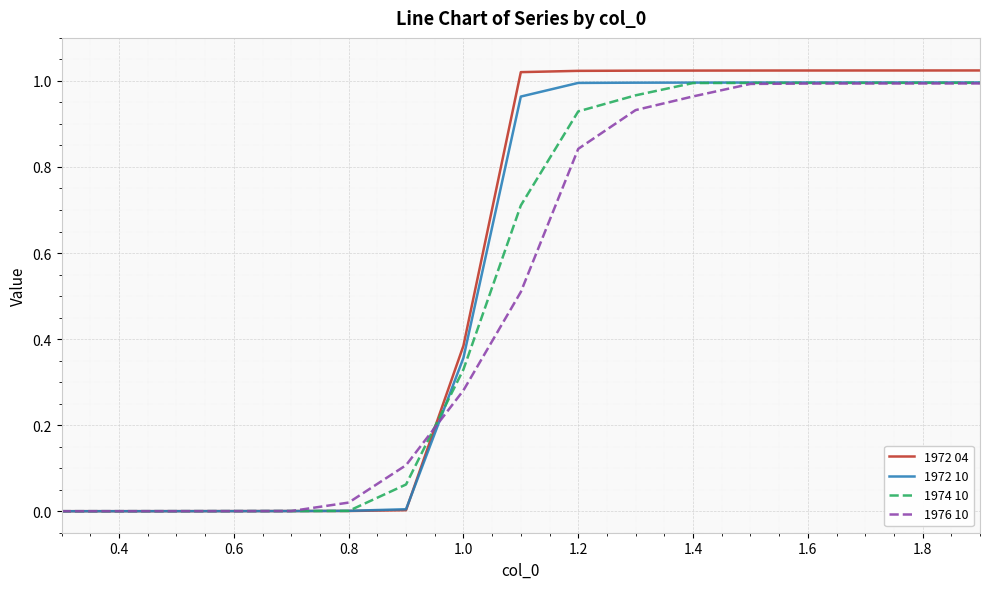

Which series has the largest range (max minus min)?

1972 04